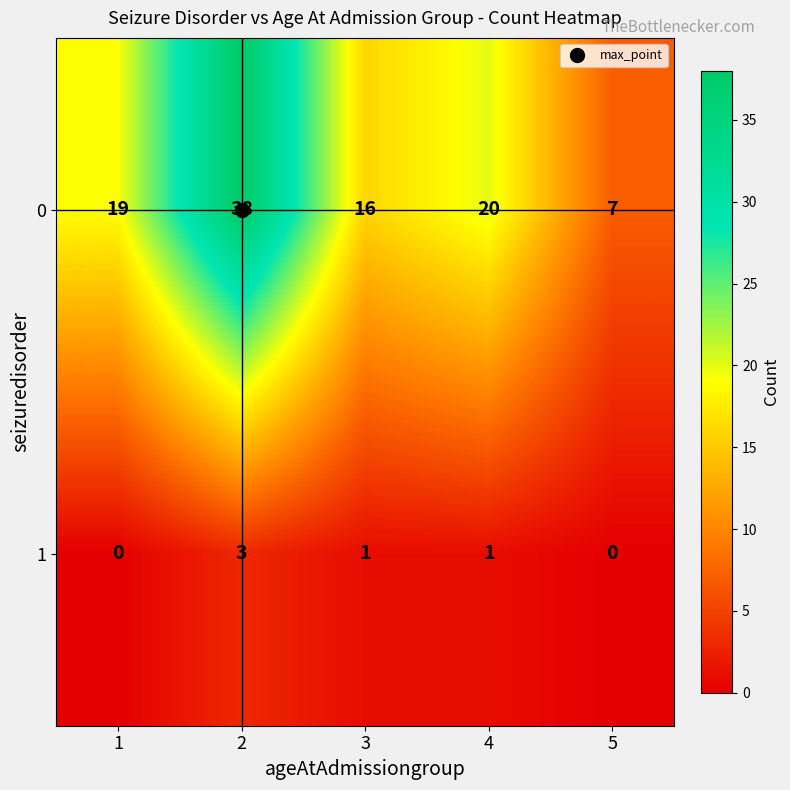

List the series in order of their overall mean, lowest first.

1, 0